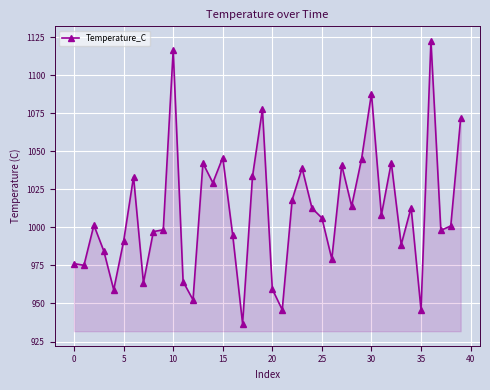

True or false: there are more than 1 points higher than both neighbors.

True